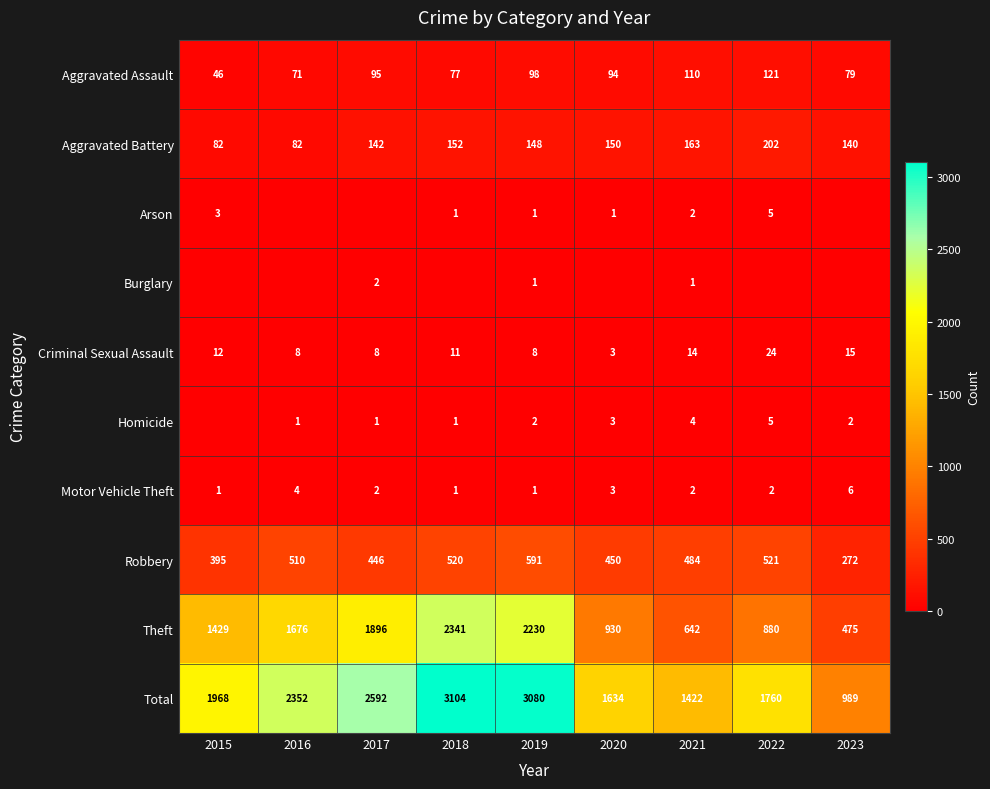

What is the difference between the highest and lowest values at 2021?

1421